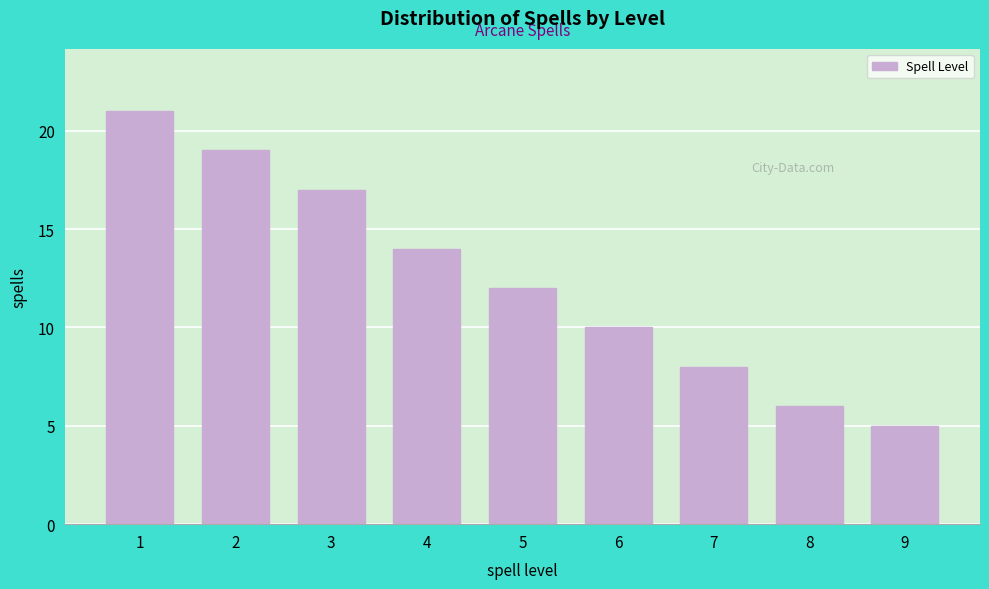

Reading left to right, extract all data points from this chart.

21	19	17	14	12	10	8	6	5